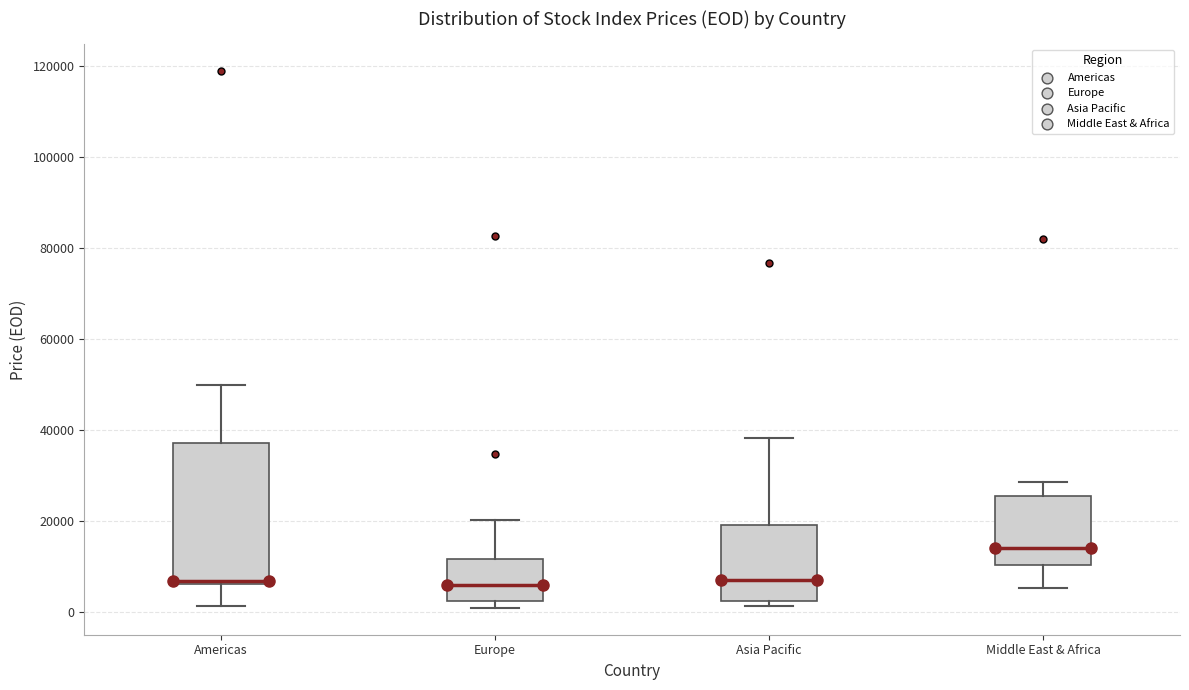

Which box is the tallest, from its lower edge to its upper edge?

Americas